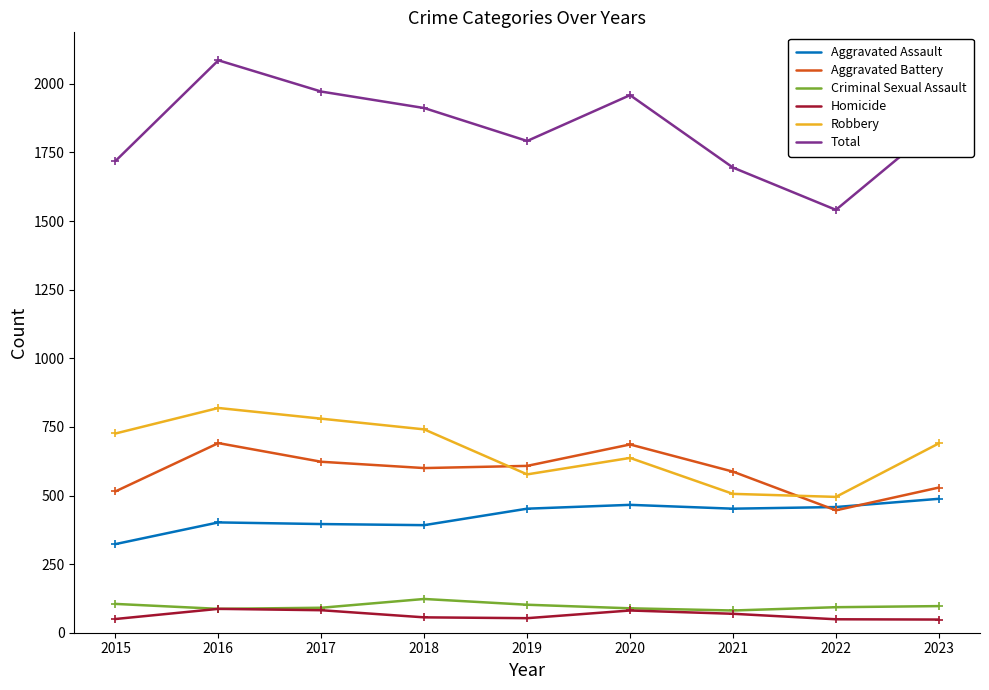

What is the minimum value for Aggravated Battery?

446